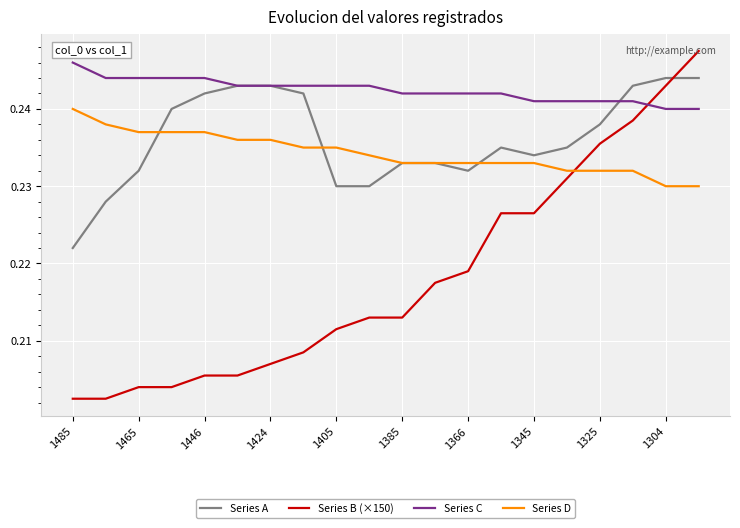

Which series has the largest total across all categories?

Series C